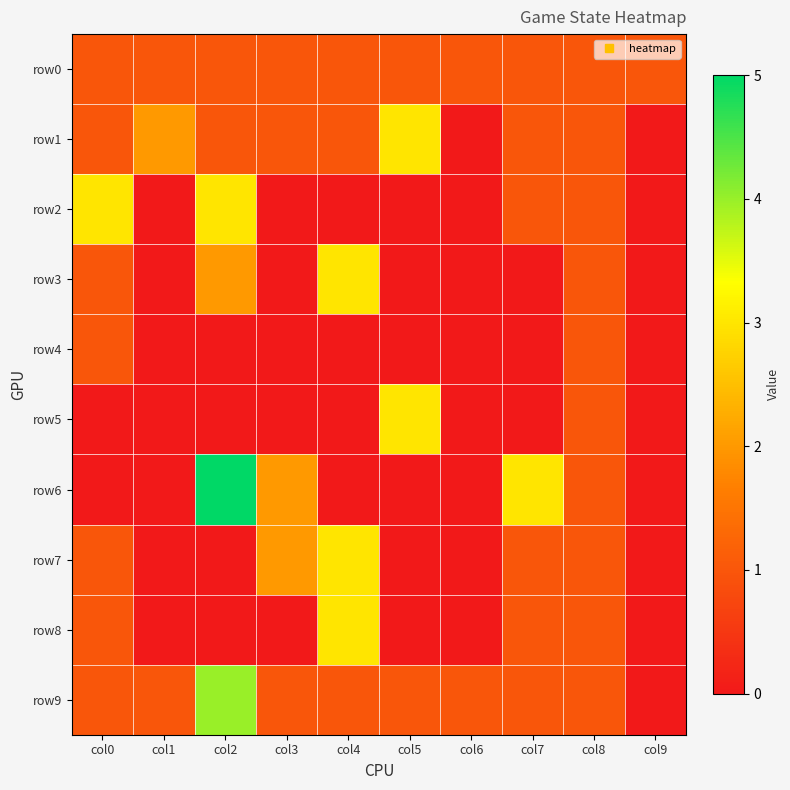

Which series has the largest total across all categories?

row9